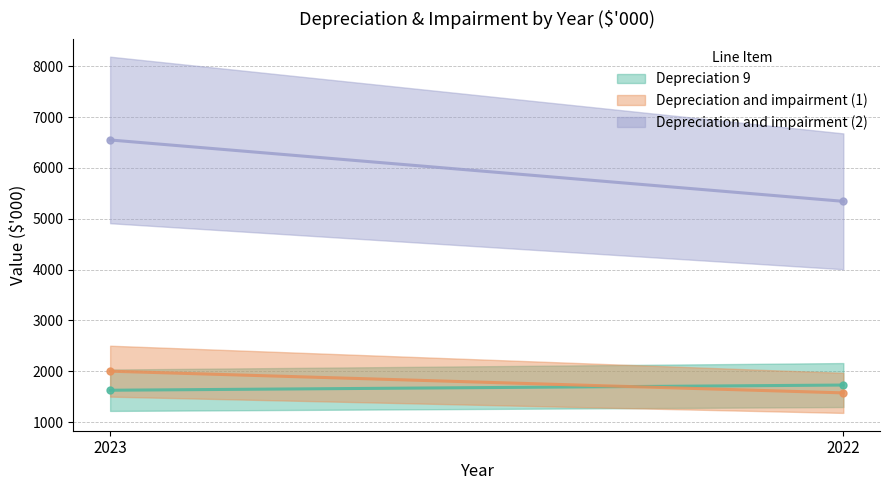

What is the spread (max minus min) of values at 2023?

4923